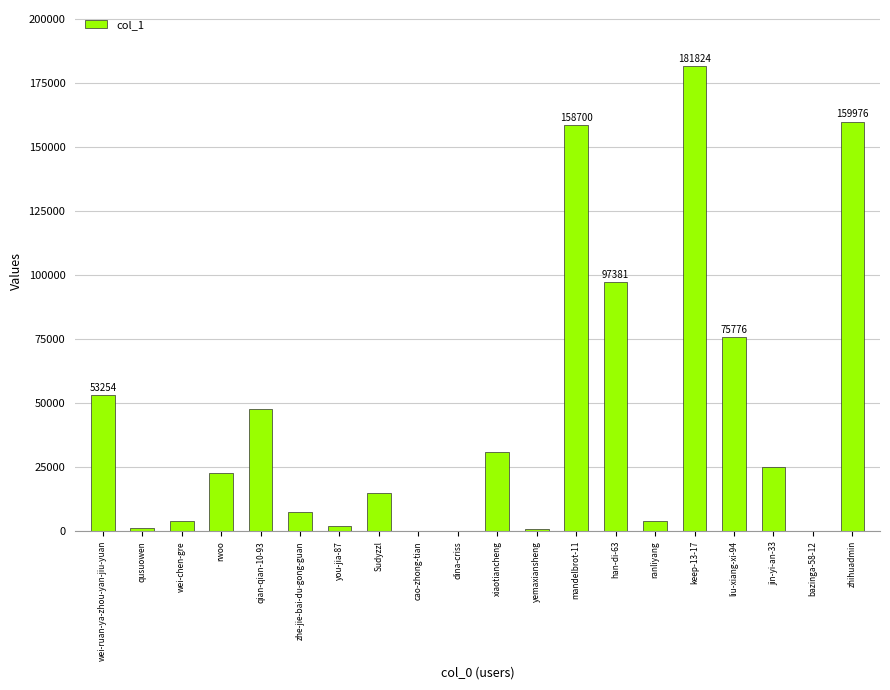

The value at zhe-jie-bai-du-gong-guan is 7373. True or false?

True